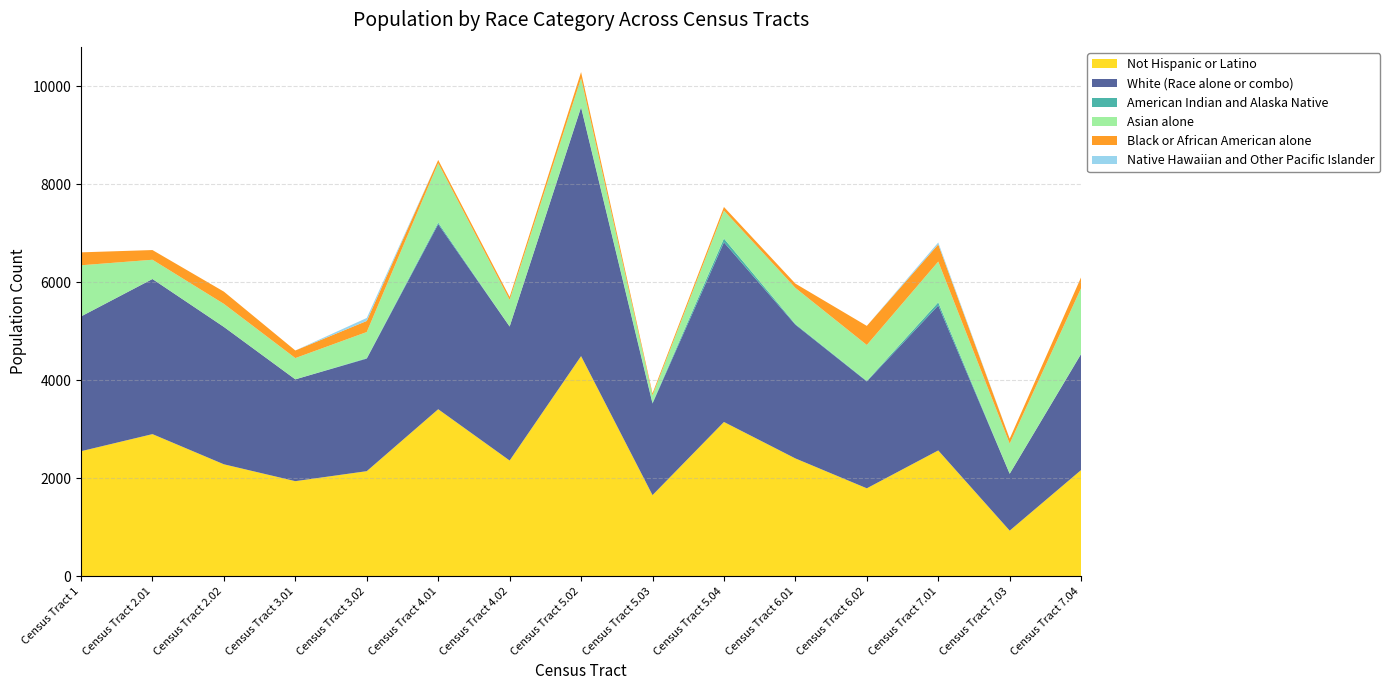

Reading left to right, extract all data points from this chart.

Not Hispanic or Latino: Census Tract 1=2553	Census Tract 2.01=2902	Census Tract 2.02=2286	Census Tract 3.01=1942	Census Tract 3.02=2146	Census Tract 4.01=3410	Census Tract 4.02=2363	Census Tract 5.02=4494	Census Tract 5.03=1657	Census Tract 5.04=3150	Census Tract 6.01=2406	Census Tract 6.02=1796	Census Tract 7.01=2569	Census Tract 7.03=932	Census Tract 7.04=2169
White (Race alone or combo): Census Tract 1=2751	Census Tract 2.01=3166	Census Tract 2.02=2804	Census Tract 3.01=2078	Census Tract 3.02=2297	Census Tract 4.01=3777	Census Tract 4.02=2735	Census Tract 5.02=5076	Census Tract 5.03=1869	Census Tract 5.04=3666	Census Tract 6.01=2729	Census Tract 6.02=2181	Census Tract 7.01=2959	Census Tract 7.03=1161	Census Tract 7.04=2368
American Indian and Alaska Native: Census Tract 1=0	Census Tract 2.01=0	Census Tract 2.02=0	Census Tract 3.01=0	Census Tract 3.02=10	Census Tract 4.01=33	Census Tract 4.02=0	Census Tract 5.02=11	Census Tract 5.03=15	Census Tract 5.04=78	Census Tract 6.01=14	Census Tract 6.02=11	Census Tract 7.01=64	Census Tract 7.03=0	Census Tract 7.04=6
Asian alone: Census Tract 1=1044	Census Tract 2.01=393	Census Tract 2.02=470	Census Tract 3.01=434	Census Tract 3.02=533	Census Tract 4.01=1212	Census Tract 4.02=545	Census Tract 5.02=585	Census Tract 5.03=153	Census Tract 5.04=570	Census Tract 6.01=737	Census Tract 6.02=733	Census Tract 7.01=832	Census Tract 7.03=615	Census Tract 7.04=1339
Black or African American alone: Census Tract 1=264	Census Tract 2.01=198	Census Tract 2.02=250	Census Tract 3.01=155	Census Tract 3.02=226	Census Tract 4.01=66	Census Tract 4.02=60	Census Tract 5.02=126	Census Tract 5.03=40	Census Tract 5.04=74	Census Tract 6.01=88	Census Tract 6.02=390	Census Tract 7.01=350	Census Tract 7.03=101	Census Tract 7.04=223
Native Hawaiian and Other Pacific Islander: Census Tract 1=0	Census Tract 2.01=0	Census Tract 2.02=0	Census Tract 3.01=0	Census Tract 3.02=61	Census Tract 4.01=0	Census Tract 4.02=0	Census Tract 5.02=0	Census Tract 5.03=0	Census Tract 5.04=0	Census Tract 6.01=0	Census Tract 6.02=0	Census Tract 7.01=39	Census Tract 7.03=0	Census Tract 7.04=0